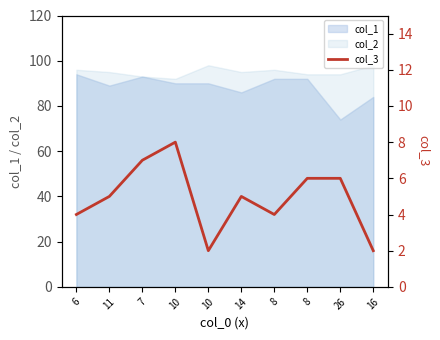

Which label corresponds to the smallest value in the chart?

10